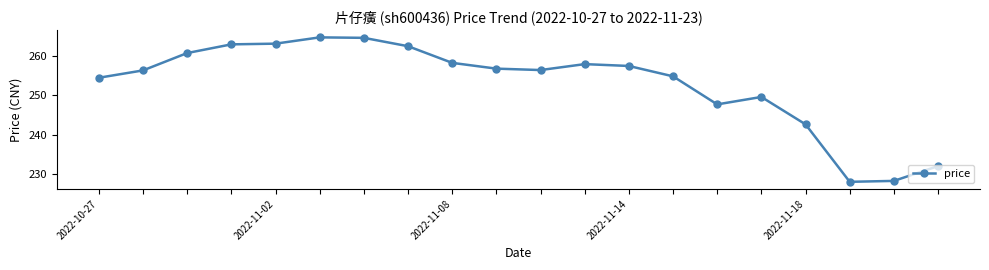

What is the greatest value displayed?

264.8